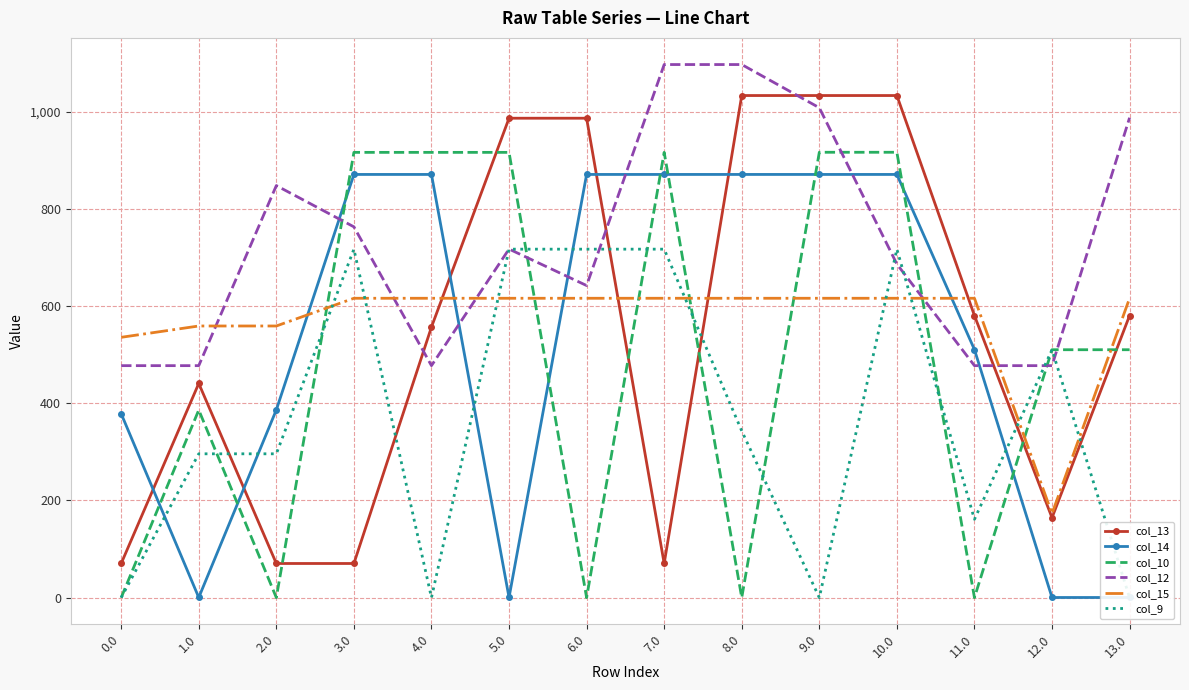

Rank the series by their maximum value, from lowest to highest.

col_15, col_9, col_14, col_10, col_13, col_12